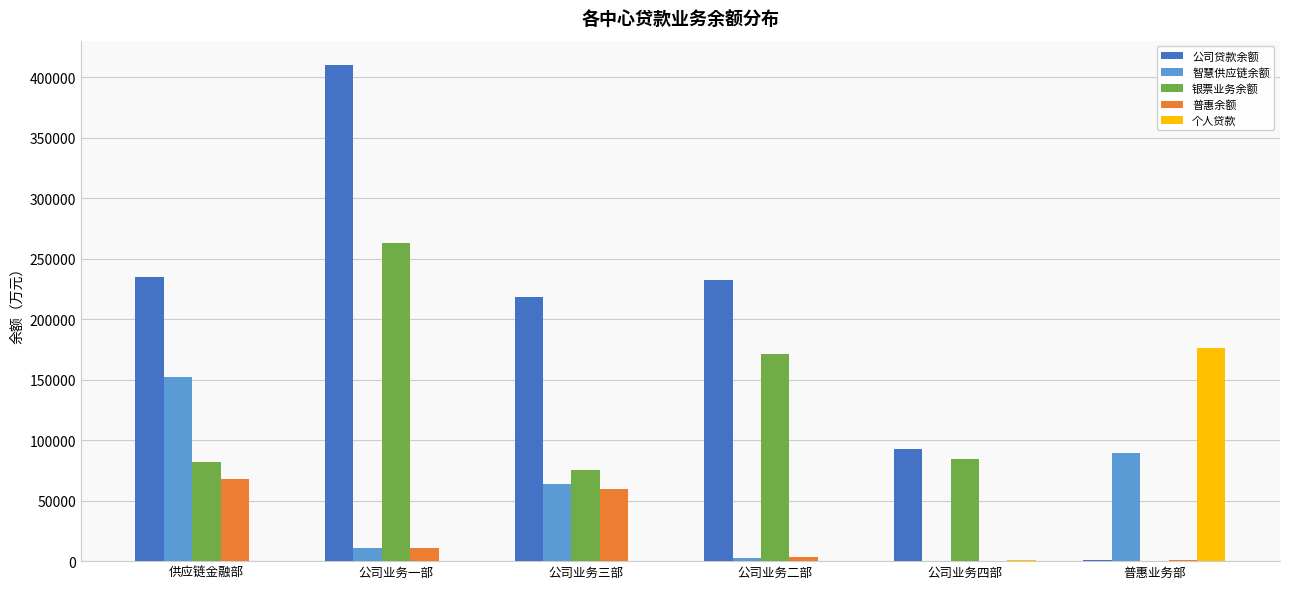

What is the difference between the 公司贷款余额 values at 供应链金融部 and 普惠业务部?

233667.6